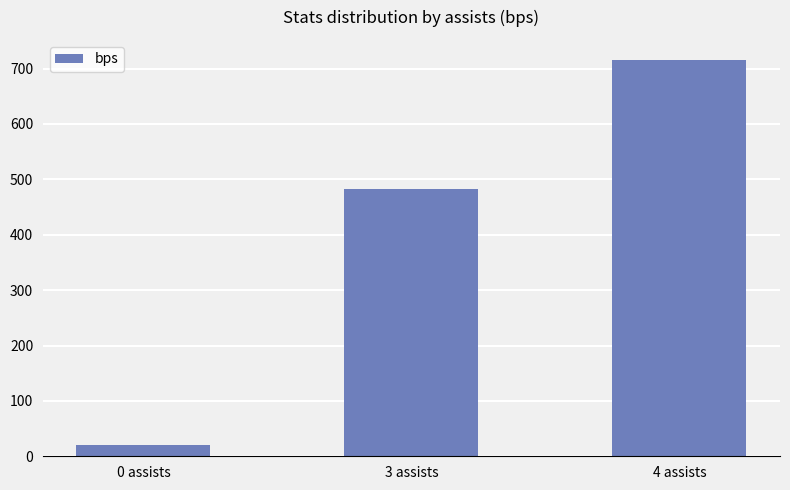

What is the difference between the values at 3 assists and 0 assists?

463